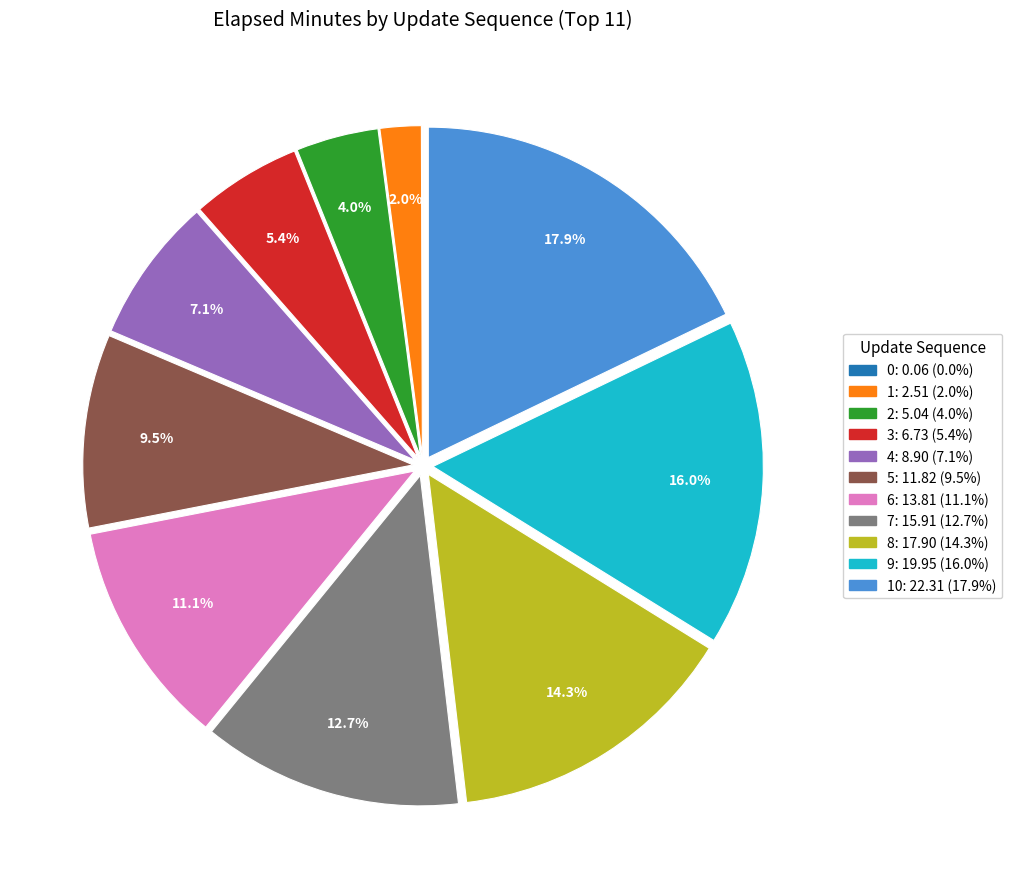

Is there any slice that represents more than half of the pie?

No